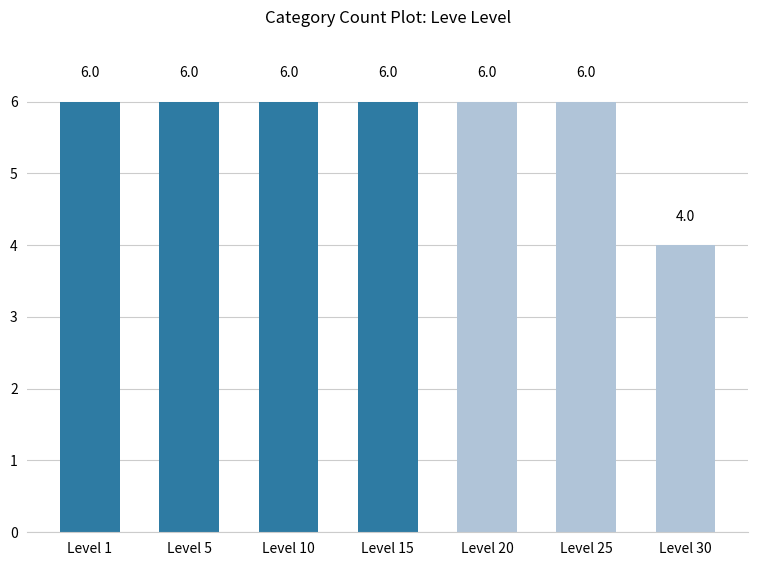

What is the value of the 6th bar from the left?

6